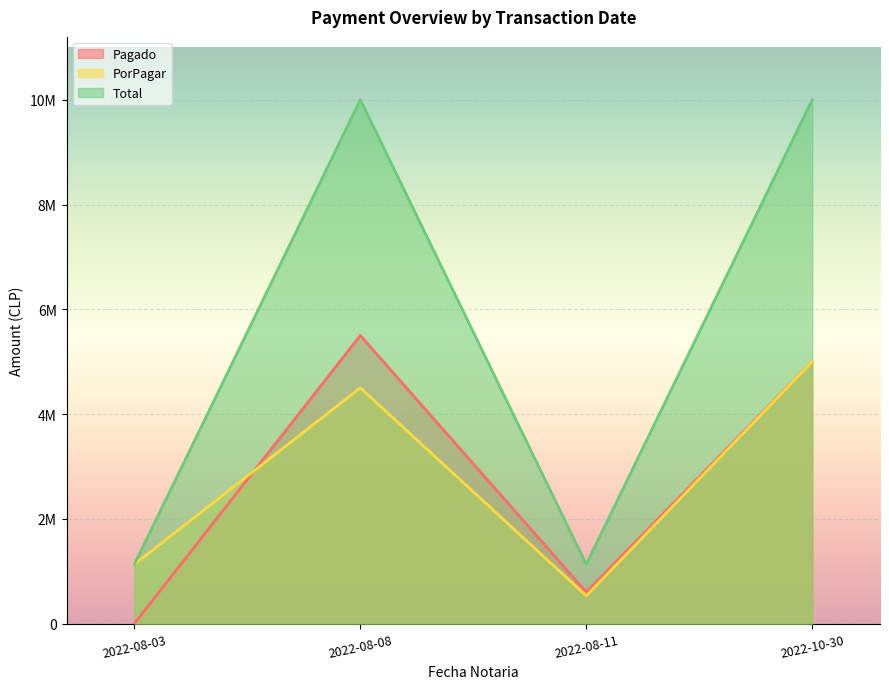

How many series are shown in this chart?

3